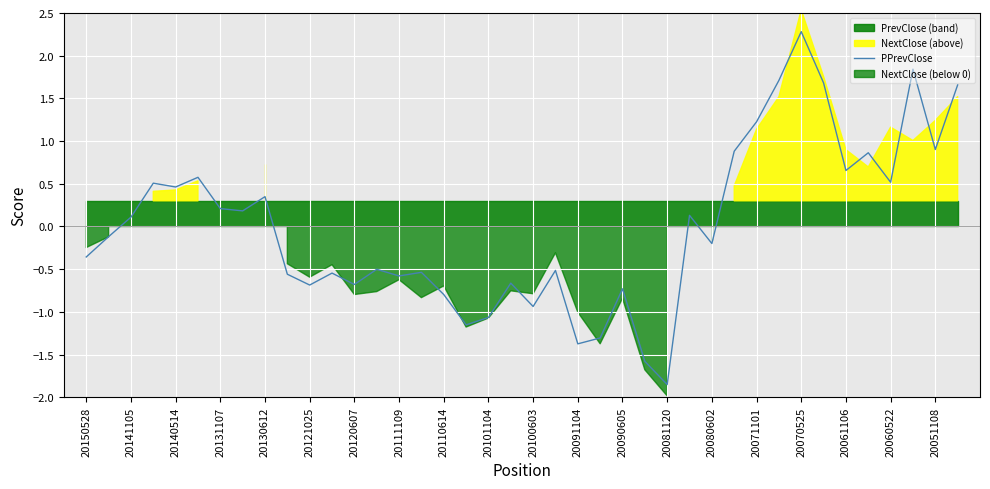

What is the difference between the maximum and second lowest values?

3.9